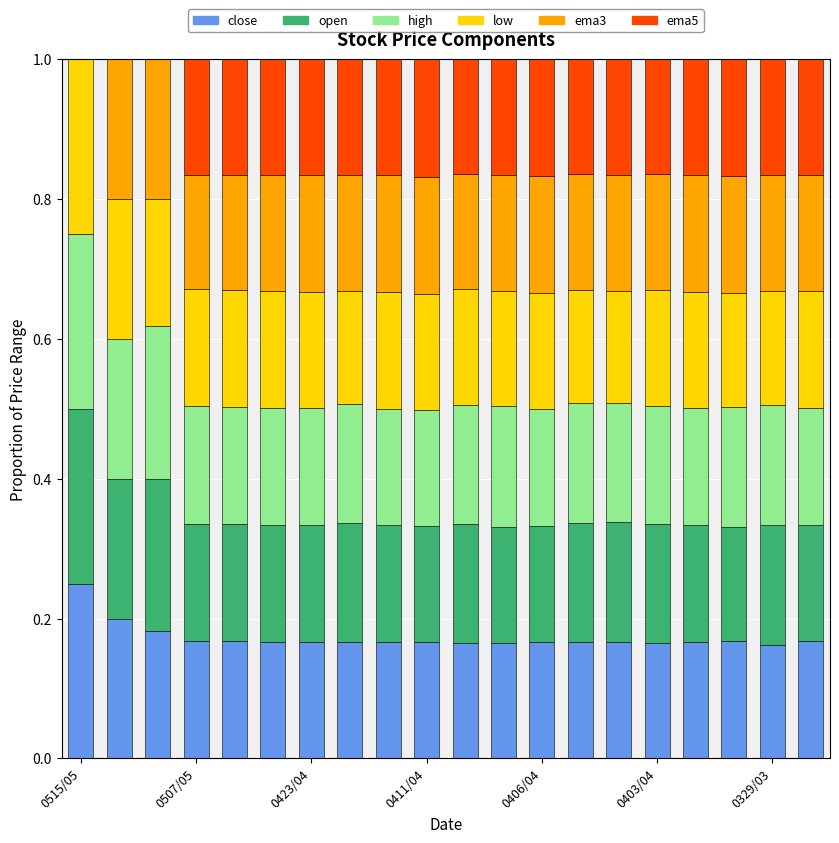

What are all the series names shown in the legend?

close, open, high, low, ema3, ema5